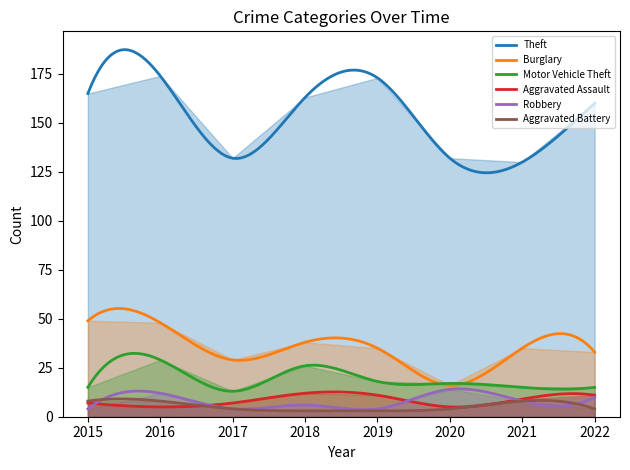

What is the value of the Aggravated Assault point at the 6th from the left?

5